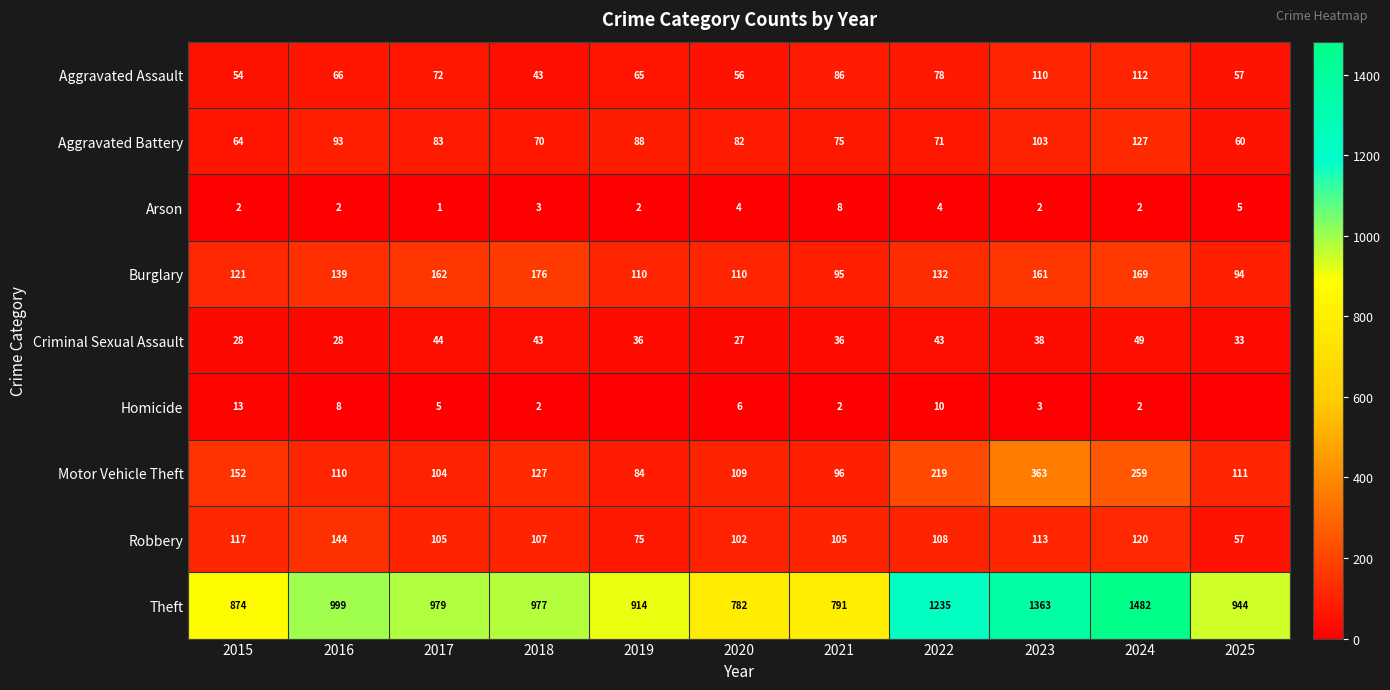

How many values in the Aggravated Assault series are below 66?

5